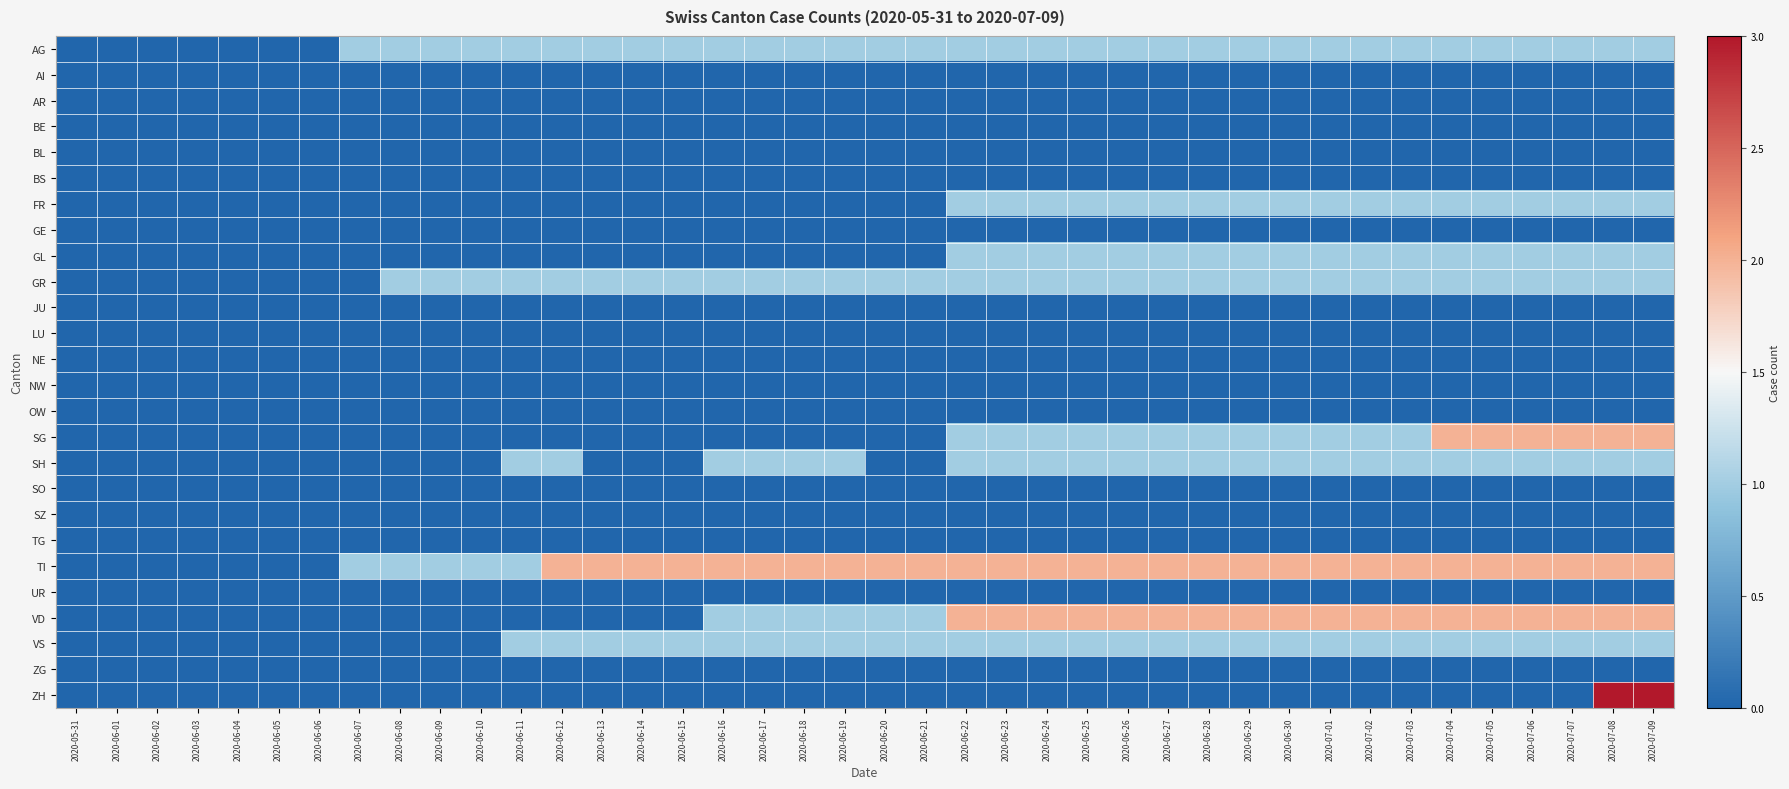

At 2020-06-07, list the series in order from largest to smallest.

AG, TI, AI, AR, BE, BL, BS, FR, GE, GL, GR, JU, LU, NE, NW, OW, SG, SH, SO, SZ, TG, UR, VD, VS, ZG, ZH